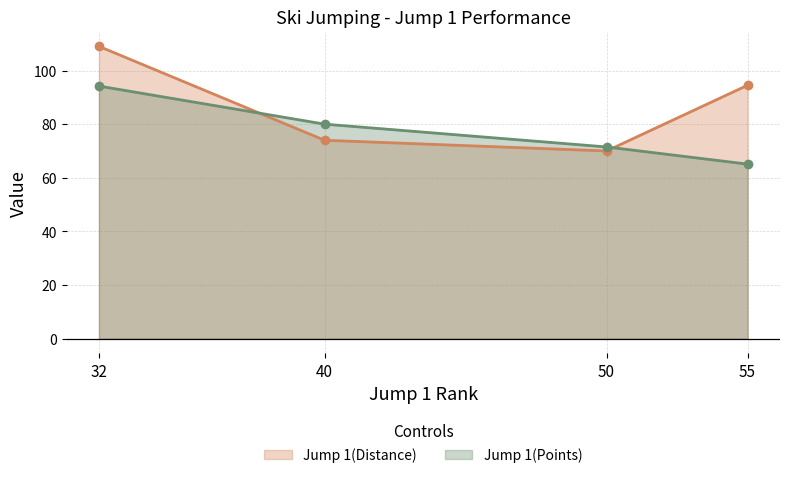

True or false: Jump 1(Distance) and Jump 1(Points) intersect in this chart.

True